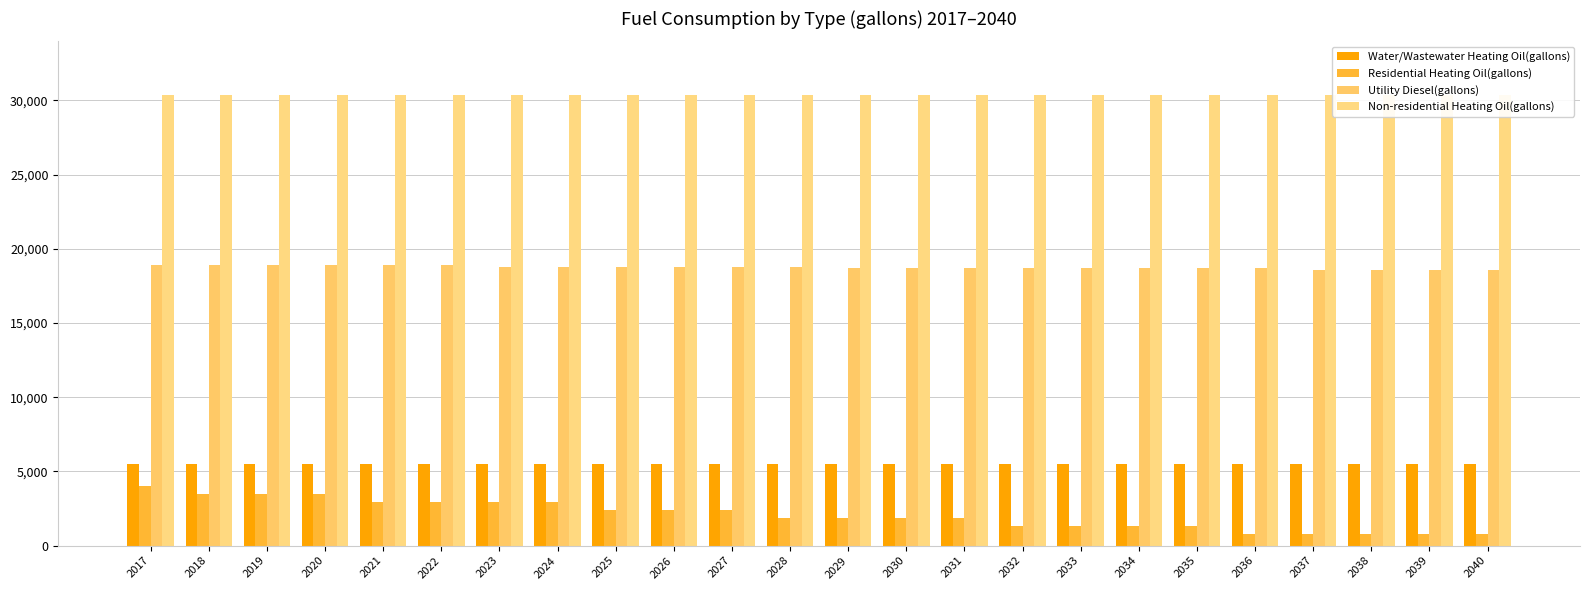

Which category has the lowest value in the Residential Heating Oil(gallons) series?

2036